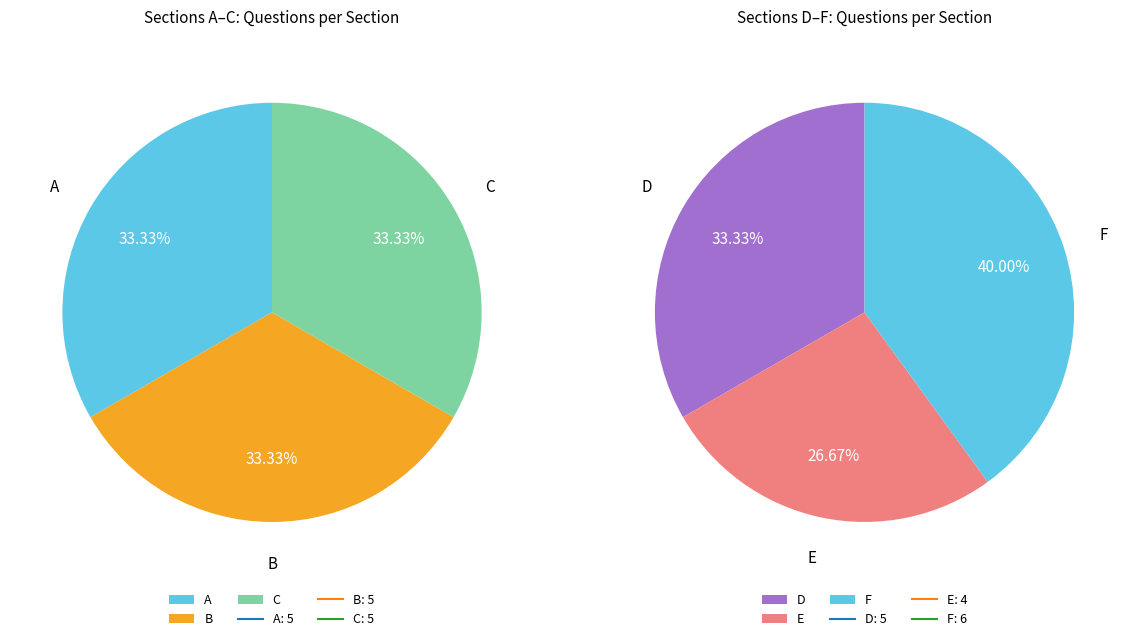

Which slice is the smallest?

E